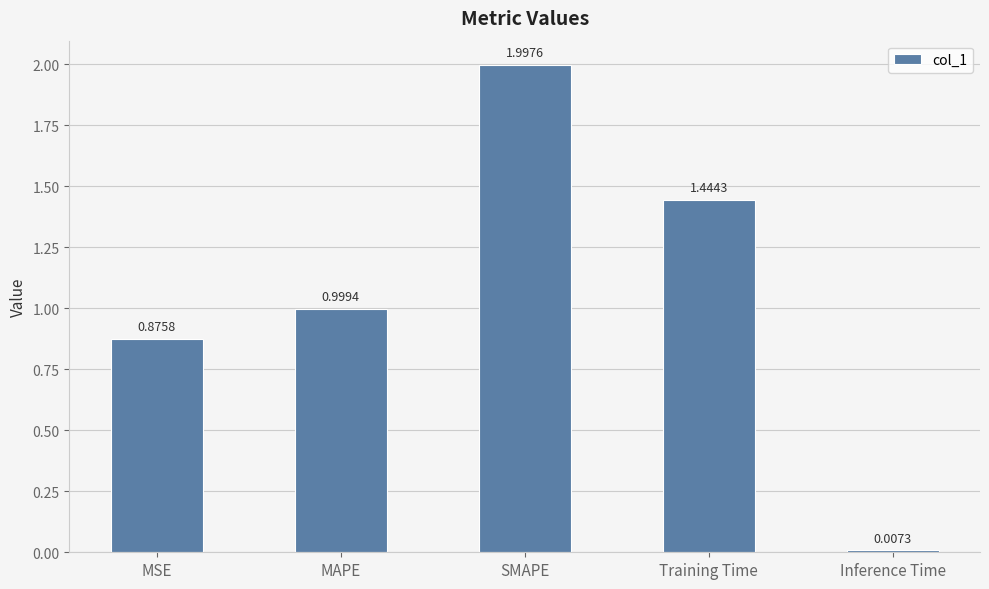

How many bars are there in total?

5